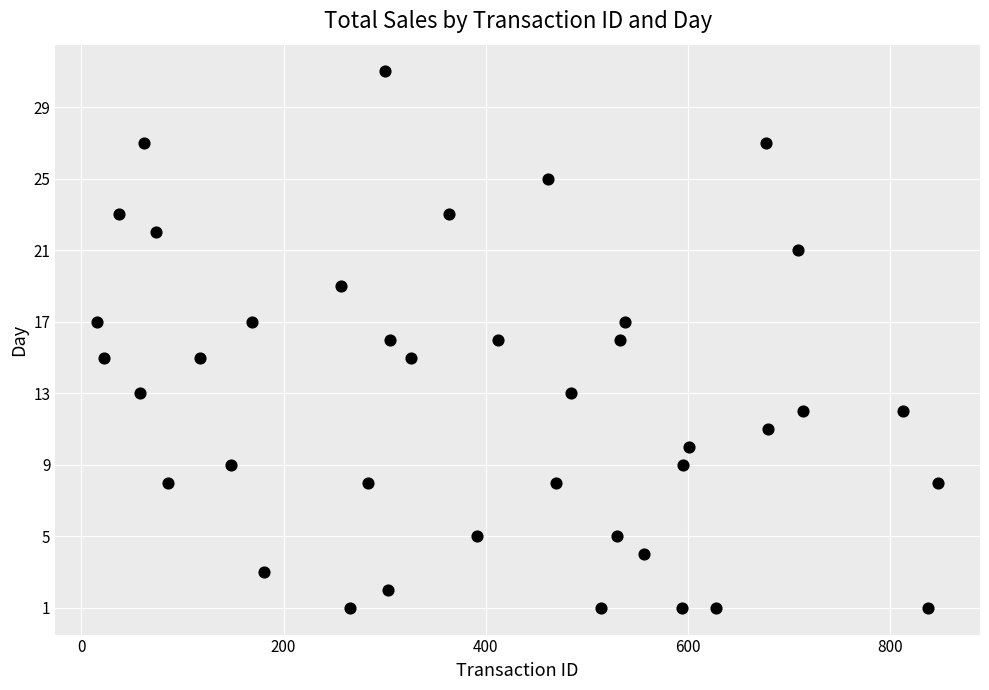

What is the range of X values (max minus min)?

831